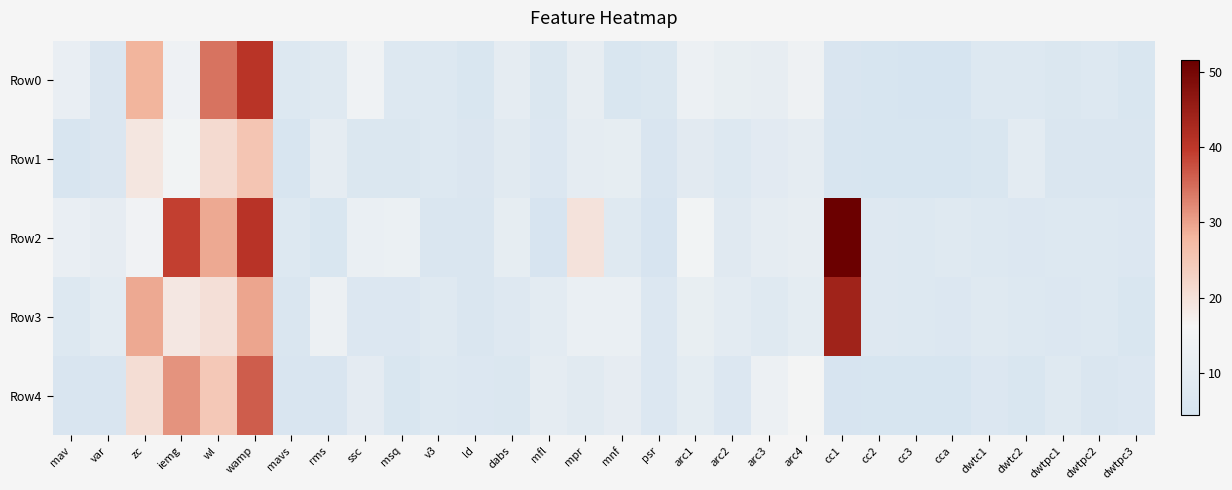

How many data points does each series have?

30